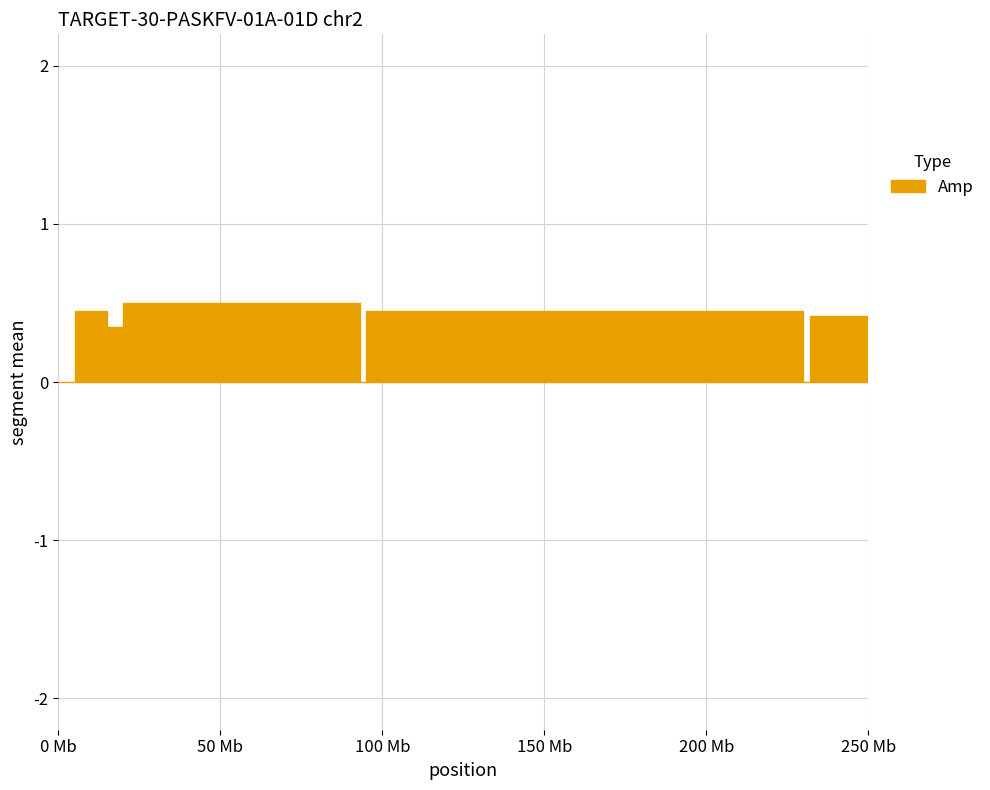

Reading left to right, extract all data points from this chart.

0.0	0.5	0.3	0.5	0.5	0.0	0.5	0.5	0.5	0.5	0.5	0.0	0.4	0.4	0.4	0.4